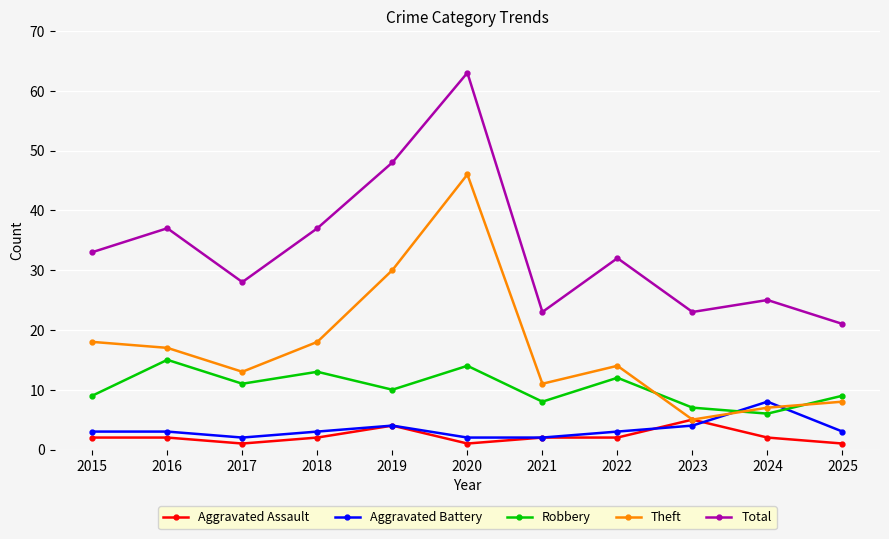

Between 2020 and 2025, which series saw the biggest shift?

Total